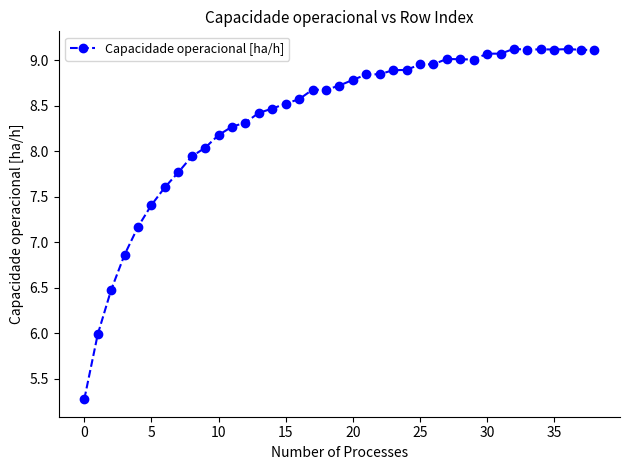

What is the sum of all values?

326.5